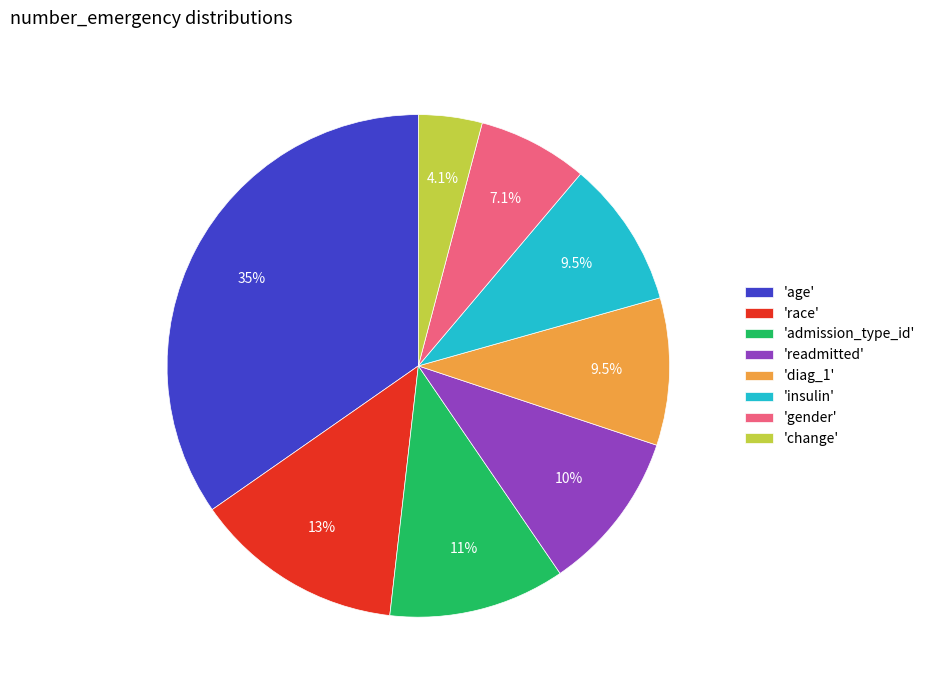

Is there a majority slice in this chart?

No